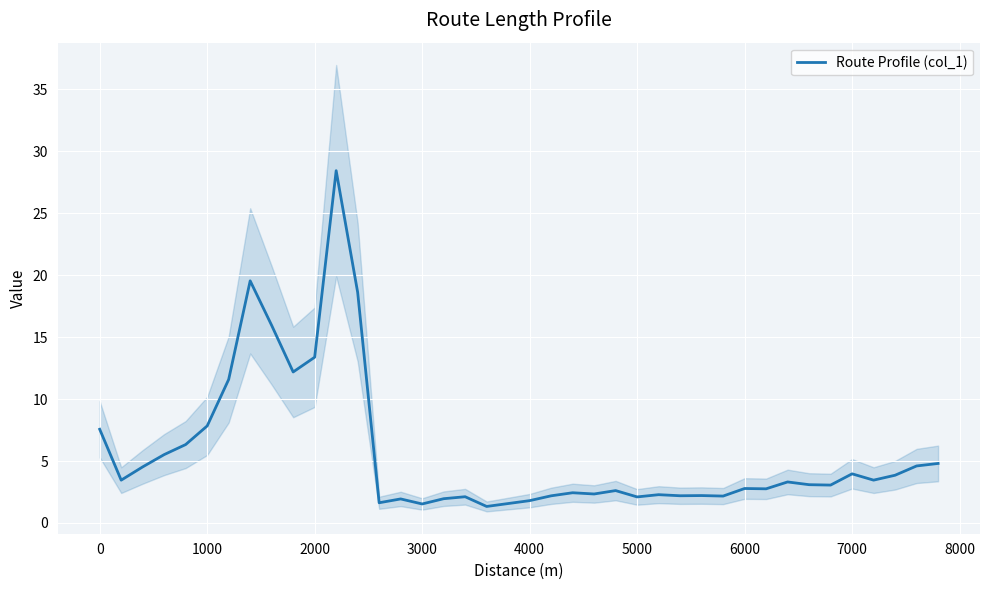

How many points are lower than both their immediate neighbors (excluding endpoints)?

12